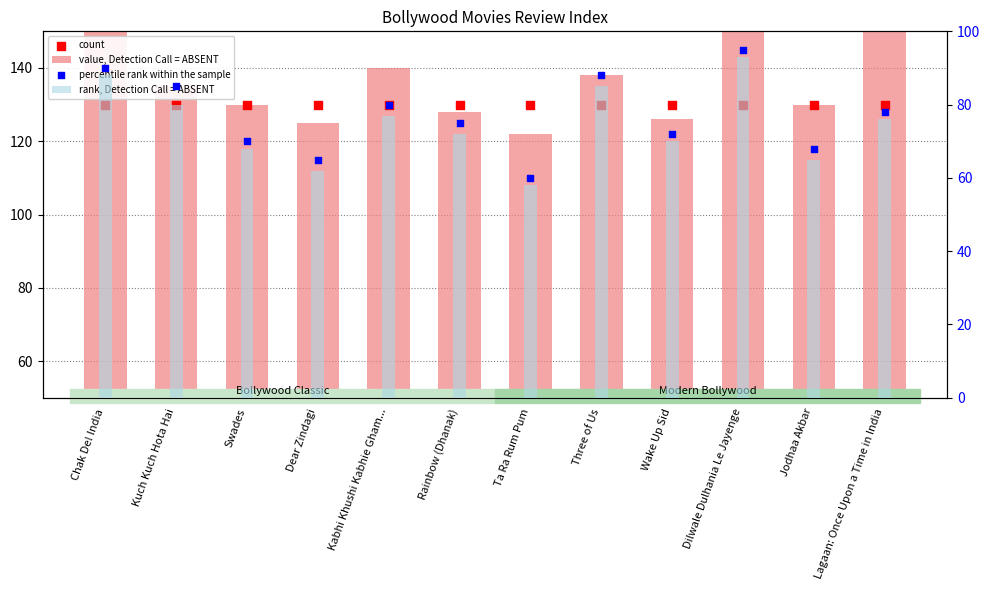

Is the value of value, Detection Call = ABSENT at Kabhi Khushi Kabhie Gham... greater than the value of rank, Detection Call = ABSENT at Kuch Kuch Hota Hai?

Yes